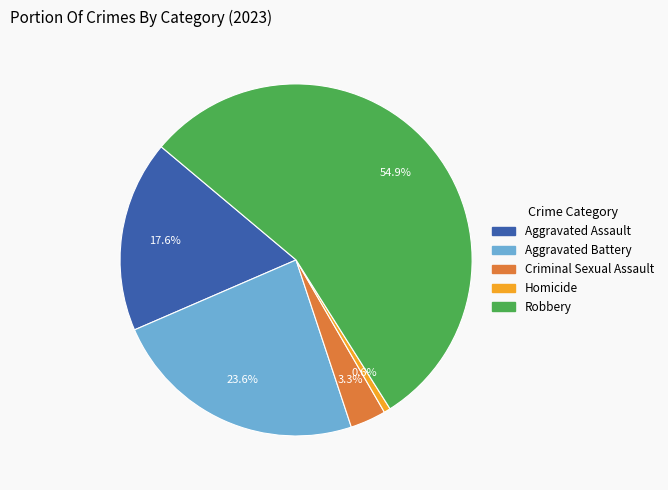

What percentage is the Homicide slice, to the nearest percent?

1%